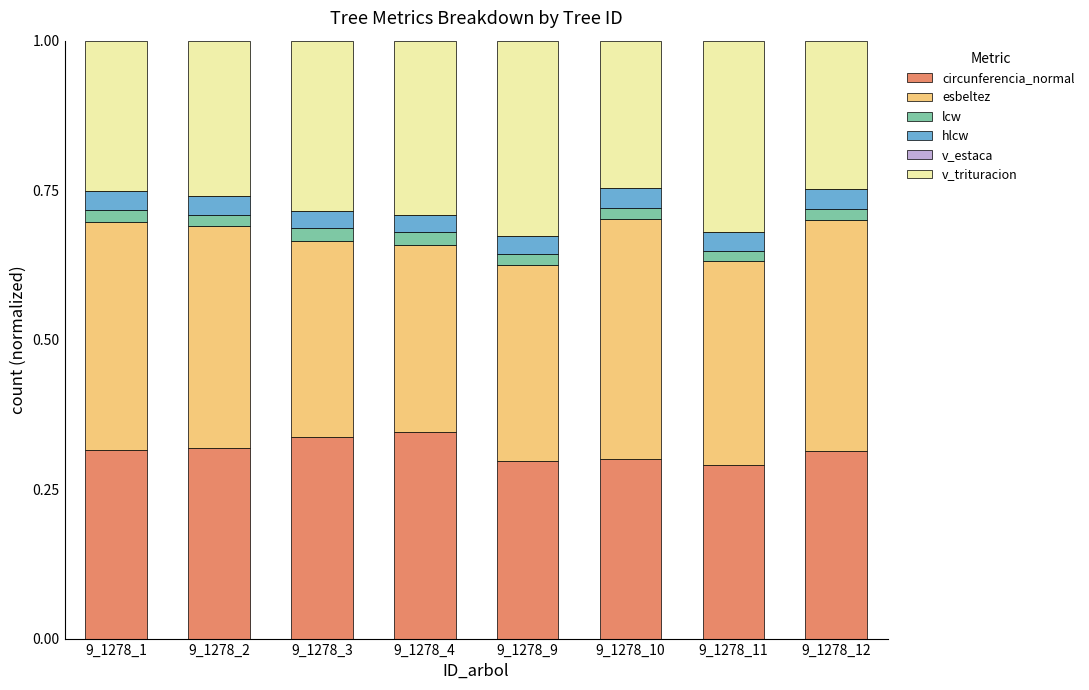

How many circunferencia_normal values are between 0 and 1?

8